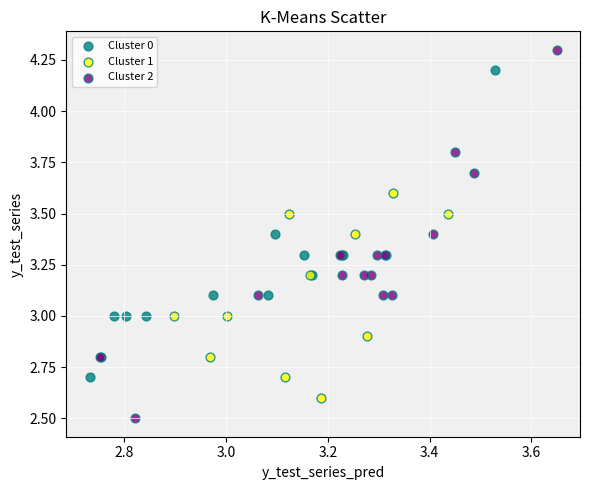

Which series has the largest Y range (max minus min)?

Cluster 2